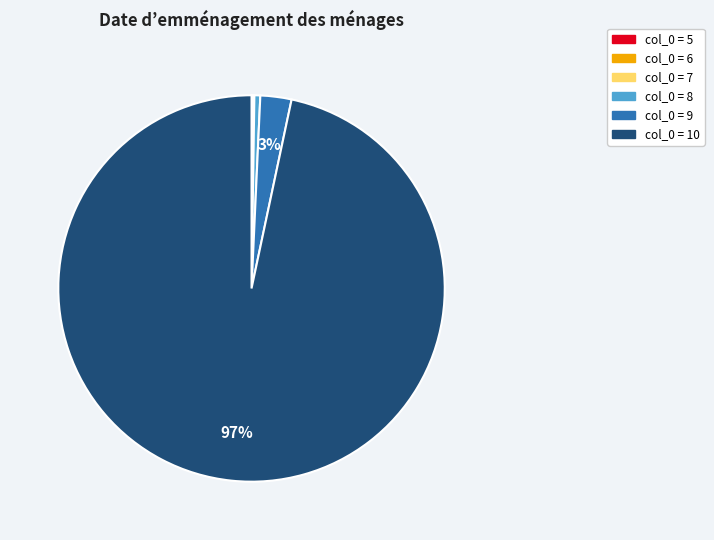

To the nearest percent, what portion does col_0 = 10 represent?

97%